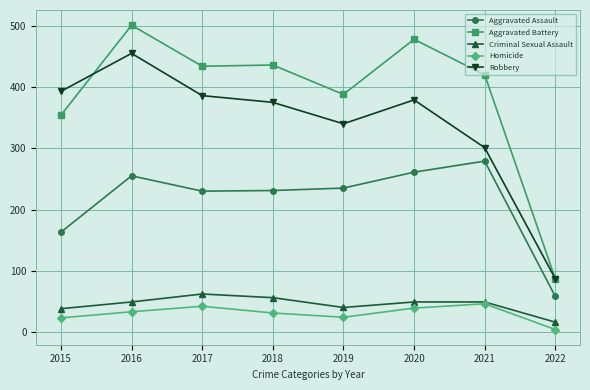

Which series has the largest range (max minus min)?

Aggravated Battery